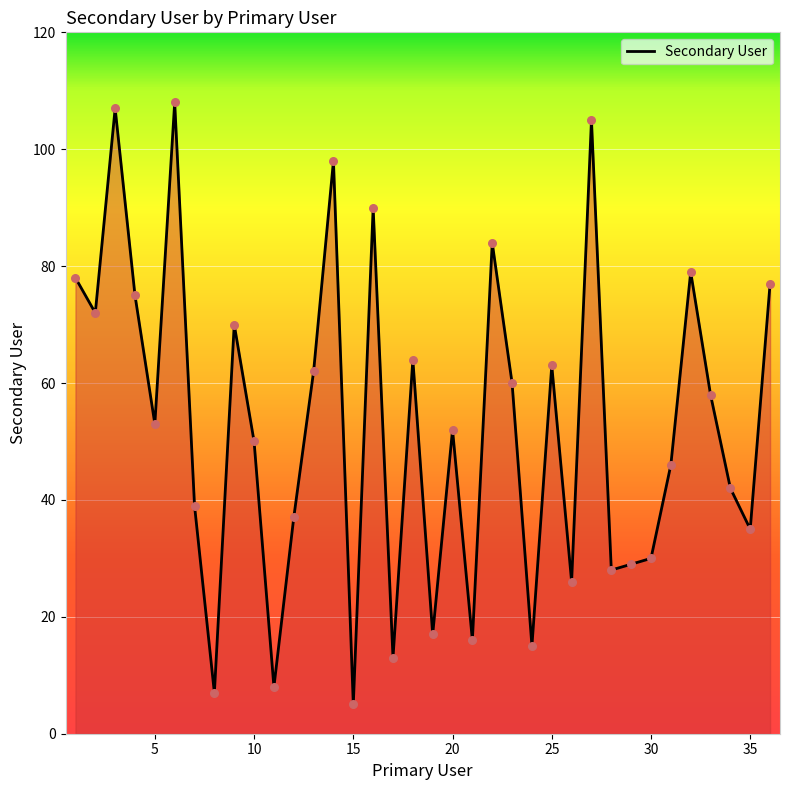

What is the maximum value shown in the chart?

108